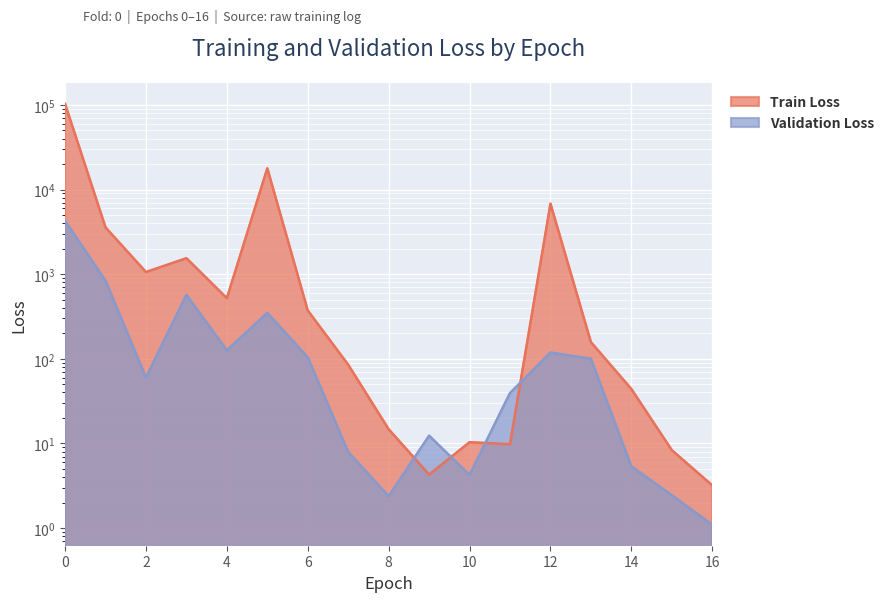

What is the value of the Validation Loss point at the 11th from the left?

4.2